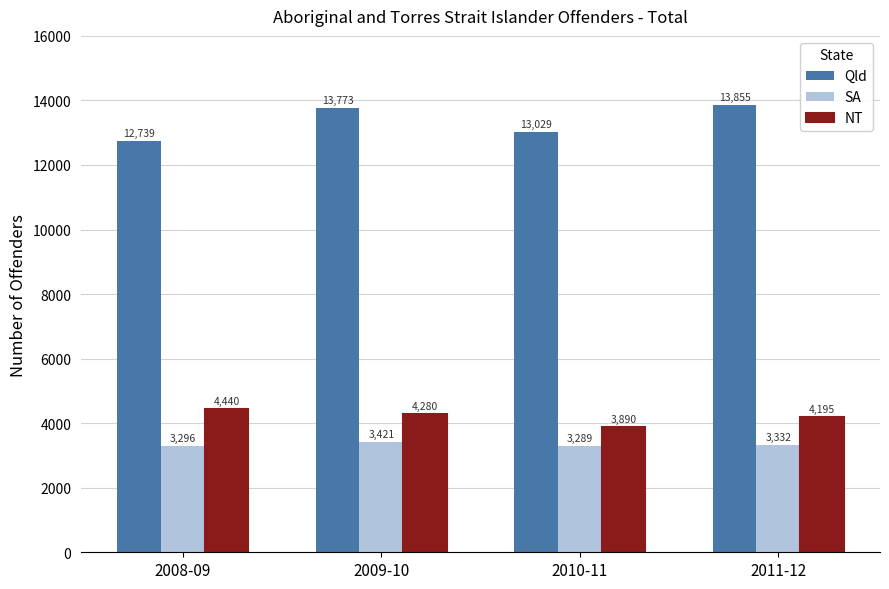

Count the number of categories in the chart.

4